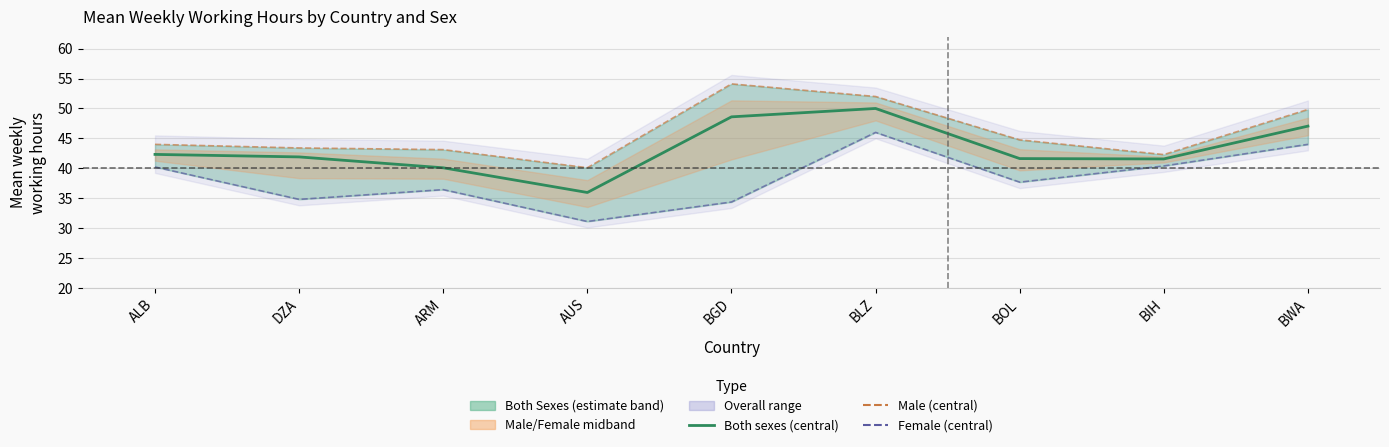

Is this an area chart (filled region under the line)?

No